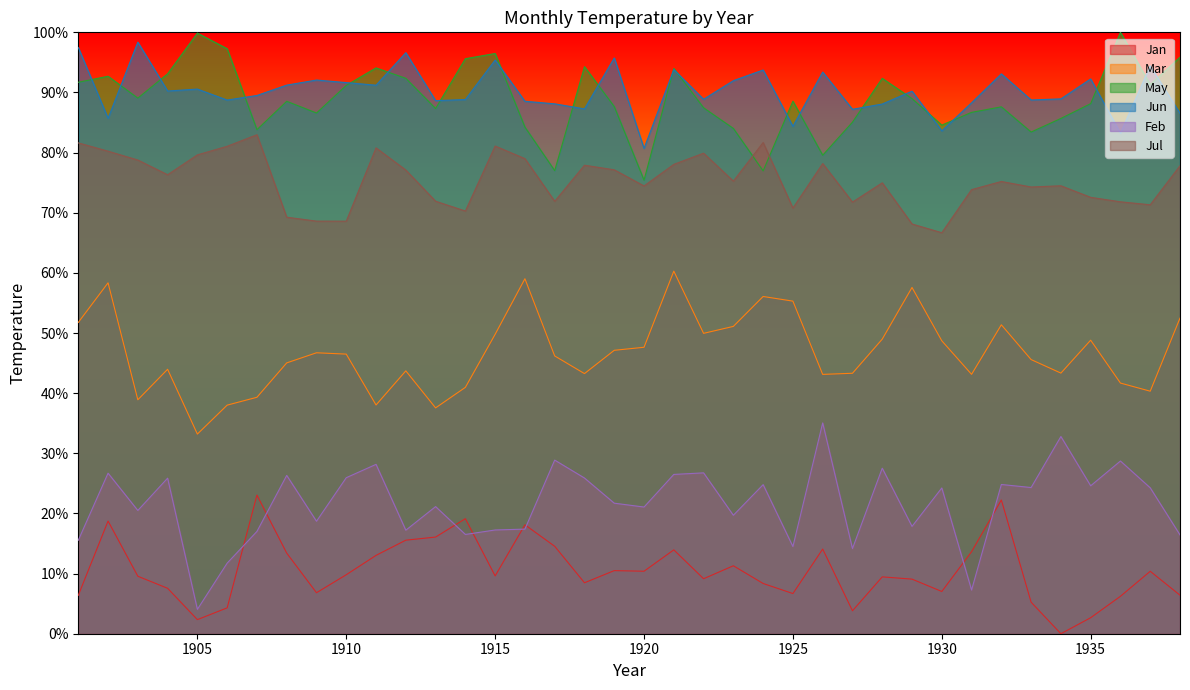

True or false: Mar has more than 2 interior local peaks.

True